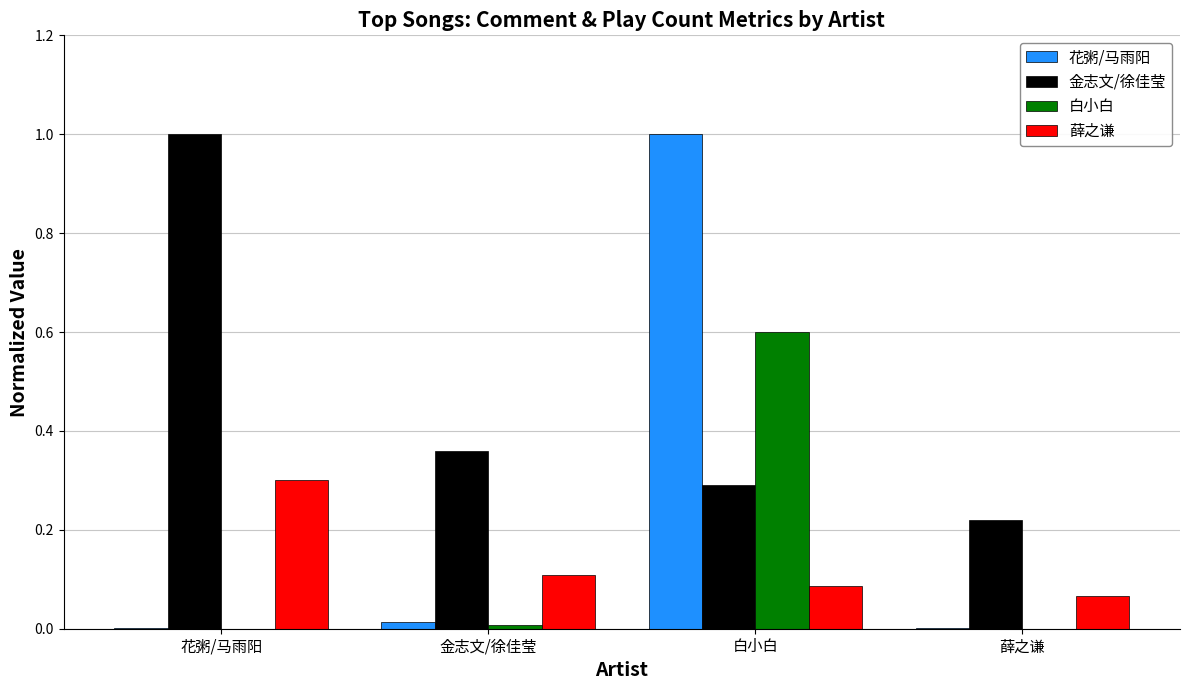

What is the spread (max minus min) of values at 白小白?

0.9